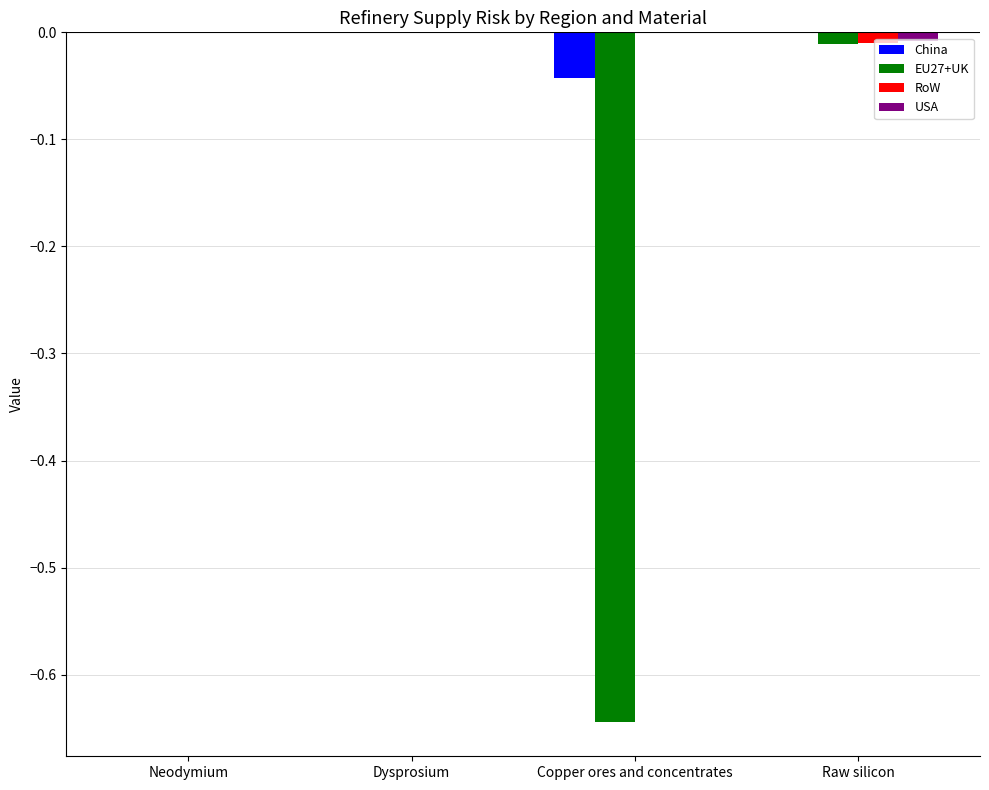

The USA series shows -0.0 at Raw silicon. True or false?

True